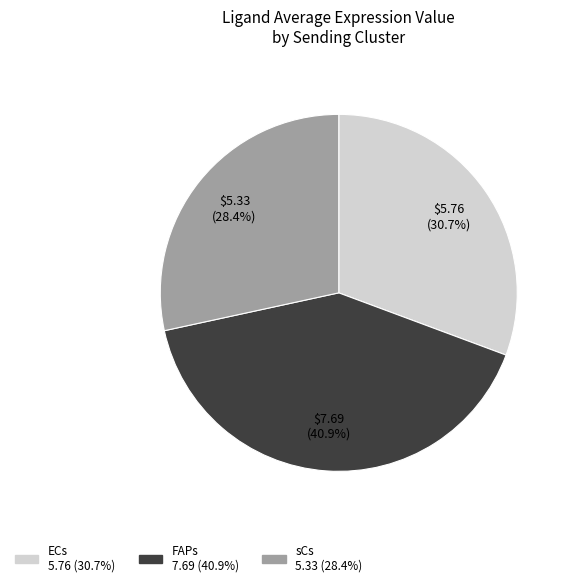

Is there a majority slice in this chart?

No